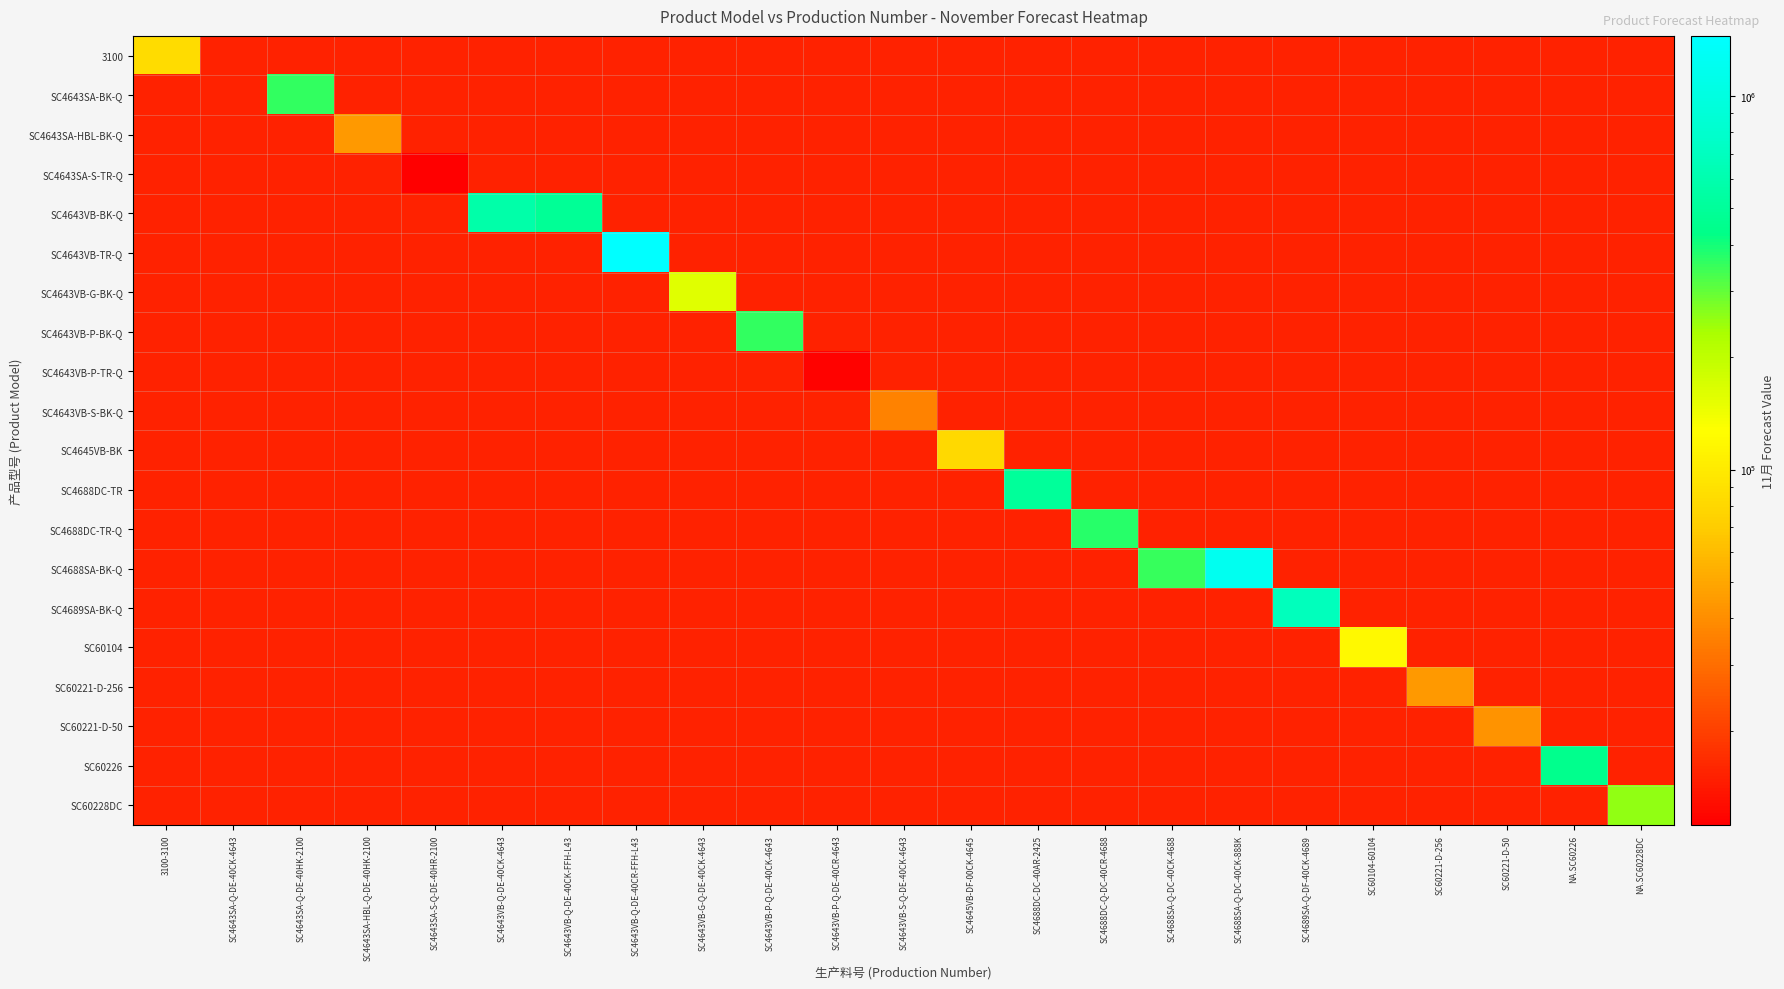

Is the value of SC60221-D-50 at SC4643VB-P-Q-DE-40CK-4643 greater than the value of SC4643VB-P-TR-Q at SC4645VB-DF-00CK-4645?

No